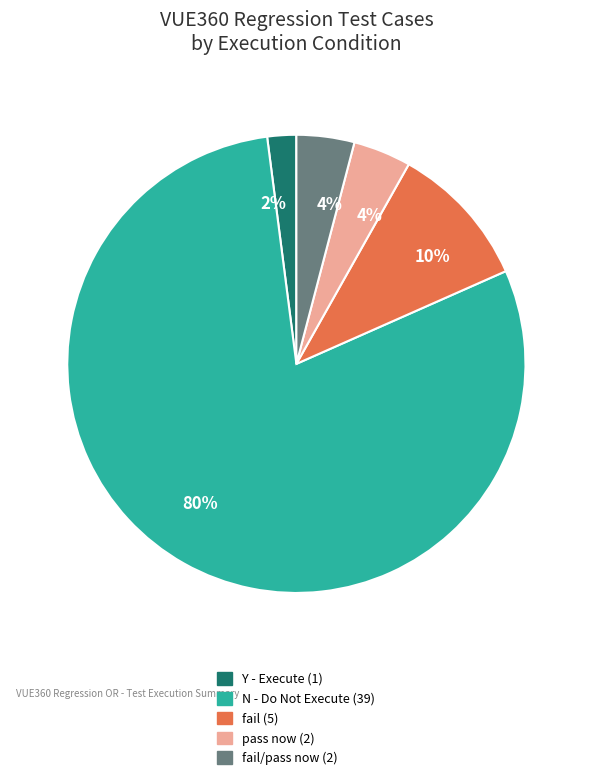

To the nearest percent, what is the average slice percentage?

20%